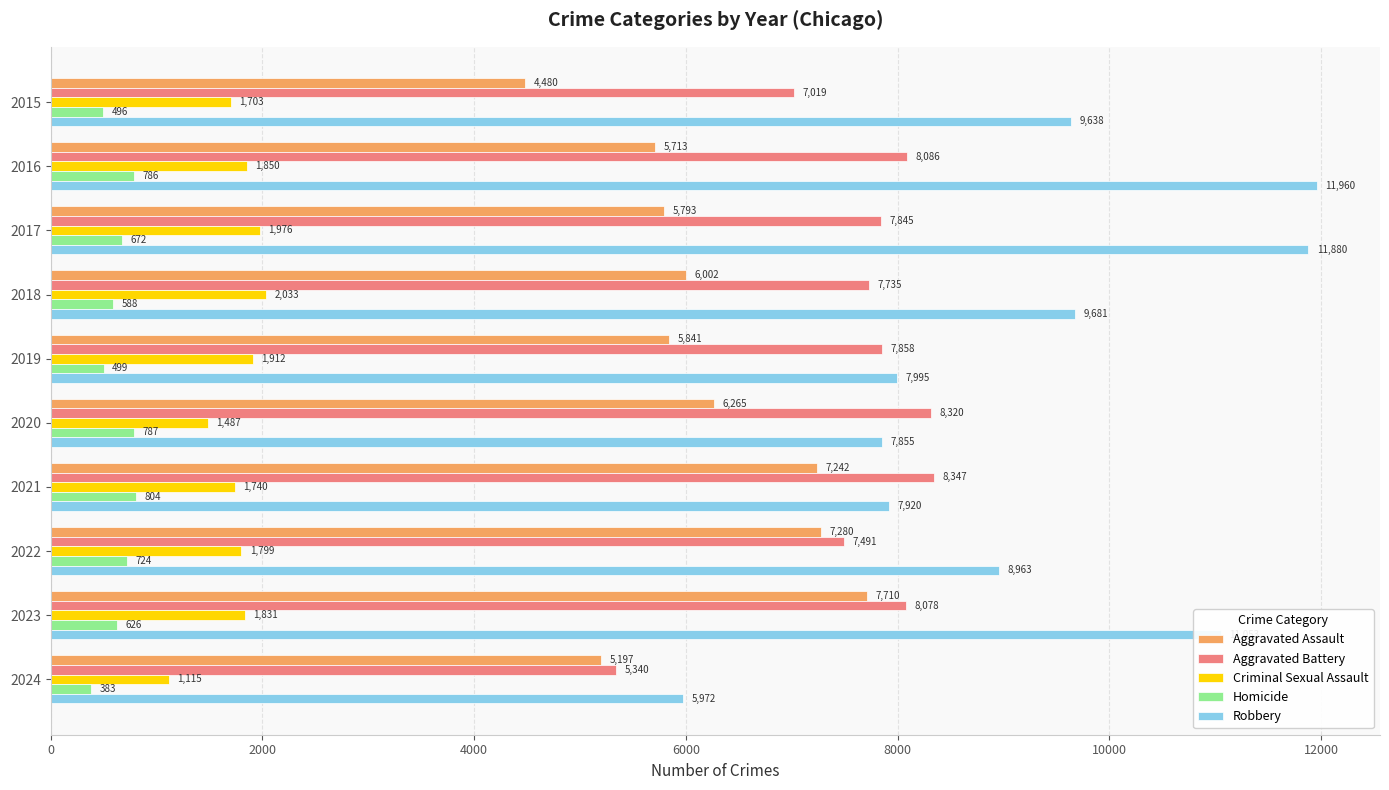

What is the total value across all series at 2021?

26053